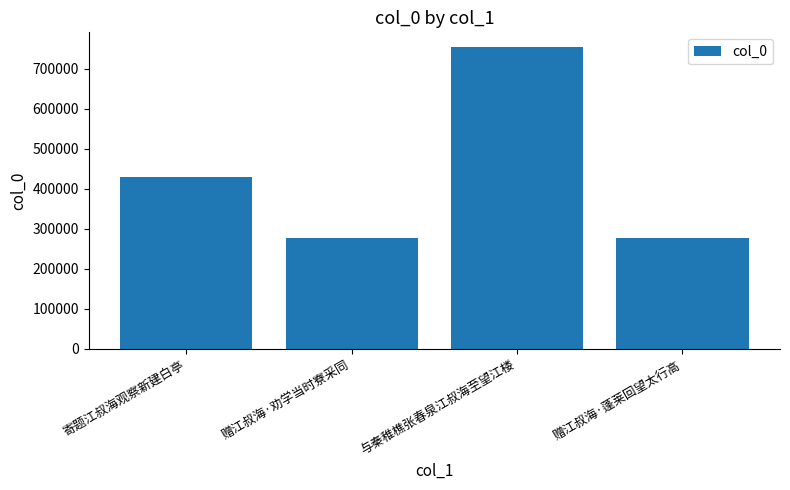

What is the difference between the maximum and minimum values?

475643